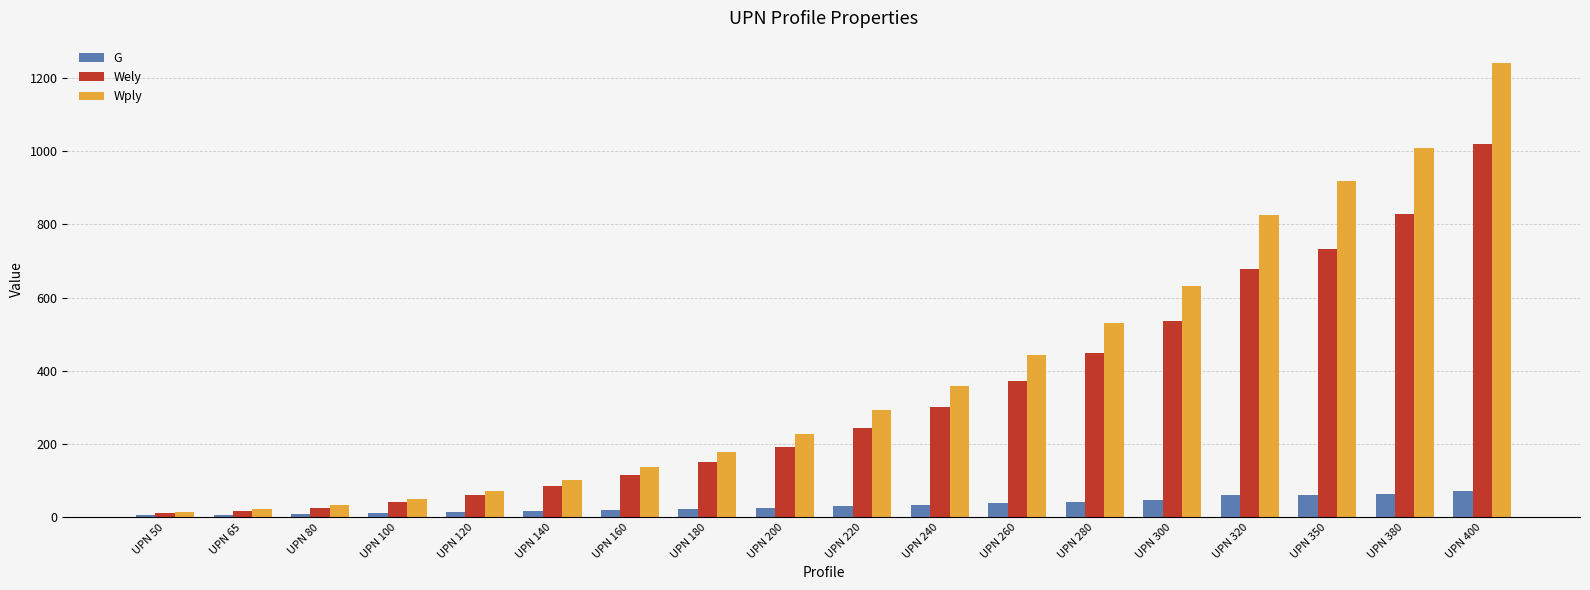

The Wply series shows 442.0 at UPN 260. True or false?

True